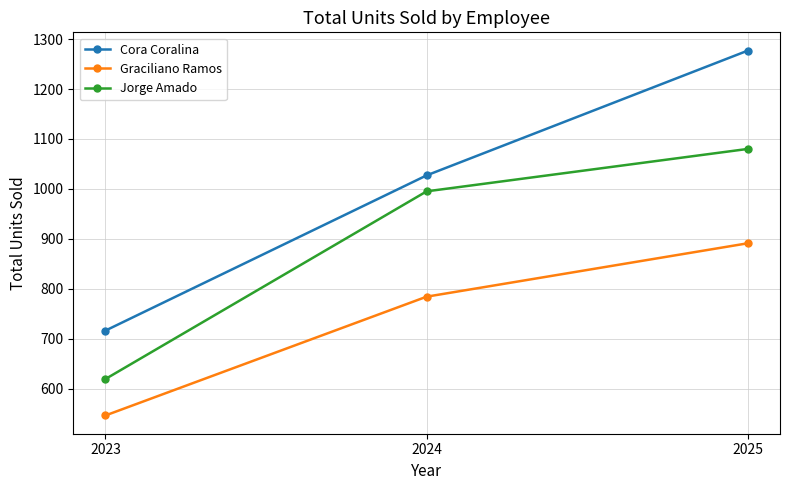

Count the number of categories in the chart.

3